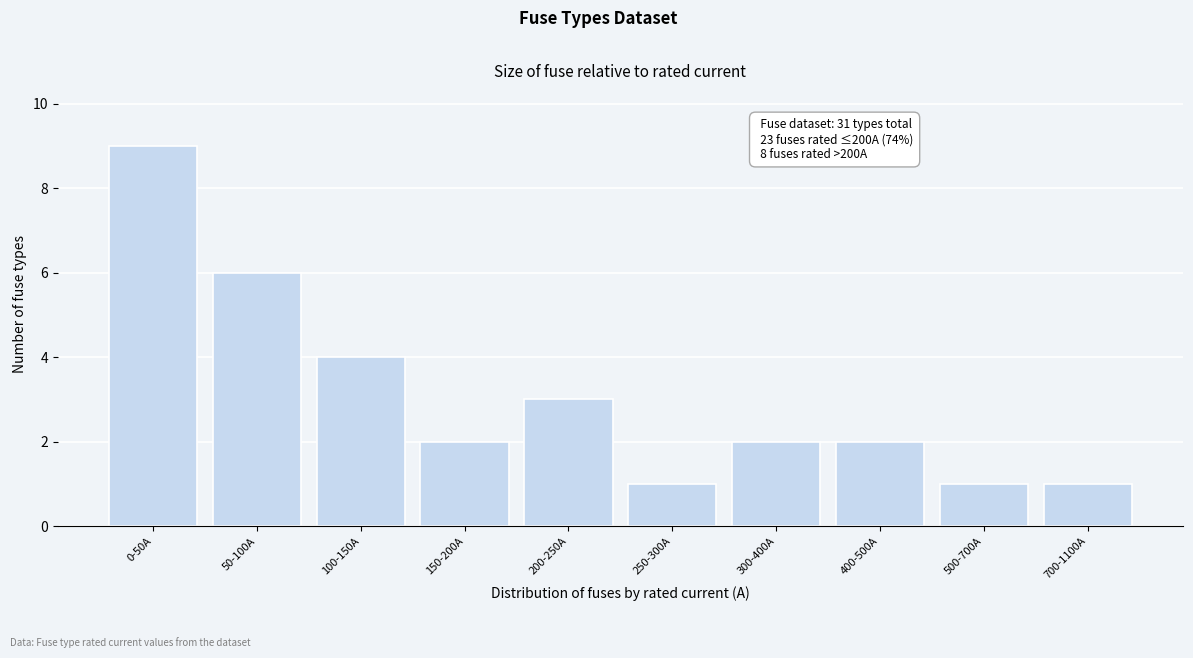

Reading left to right, list all the values displayed in this chart.

9	6	4	2	3	1	2	2	1	1